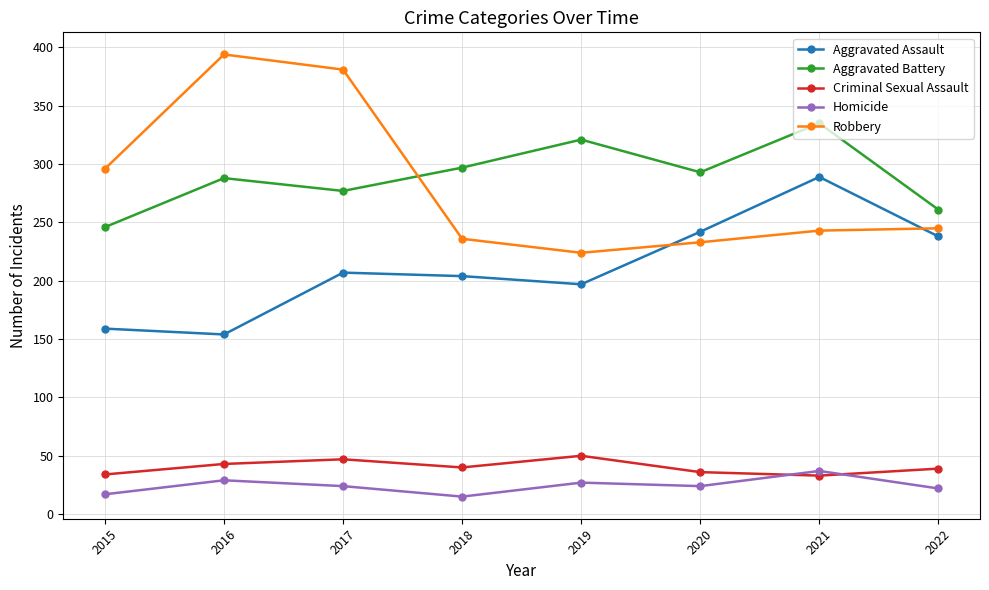

Where does the Robbery series first go above 245?

2015